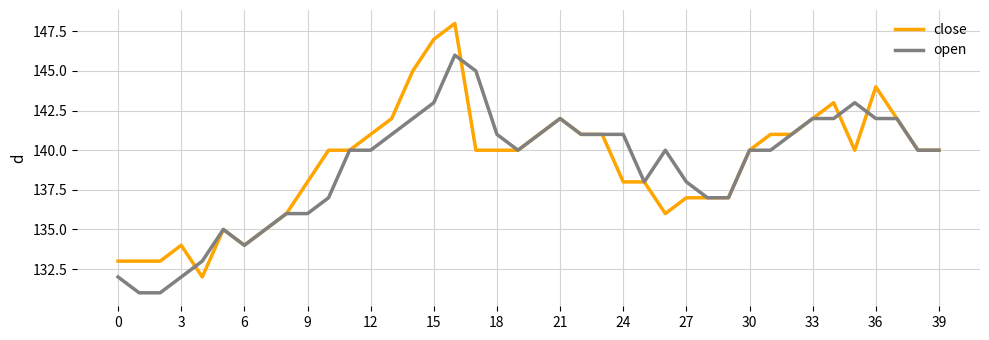

Rank the series by their maximum value, from highest to lowest.

close, open